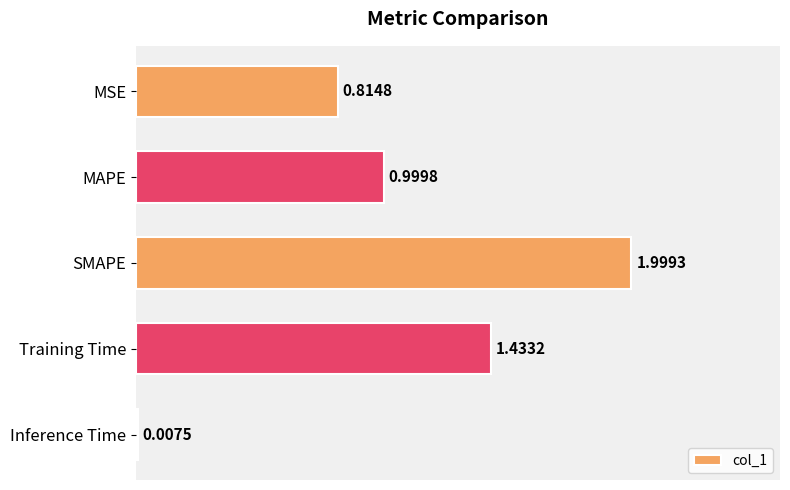

What is the sum of all values?

5.3